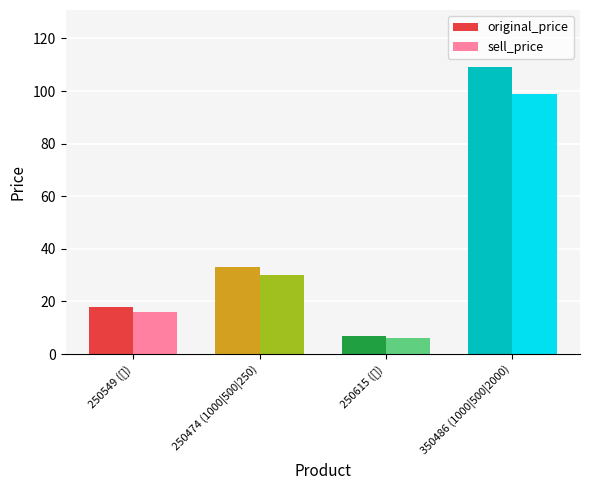

Count the original_price values in the range 18 to 109.

3